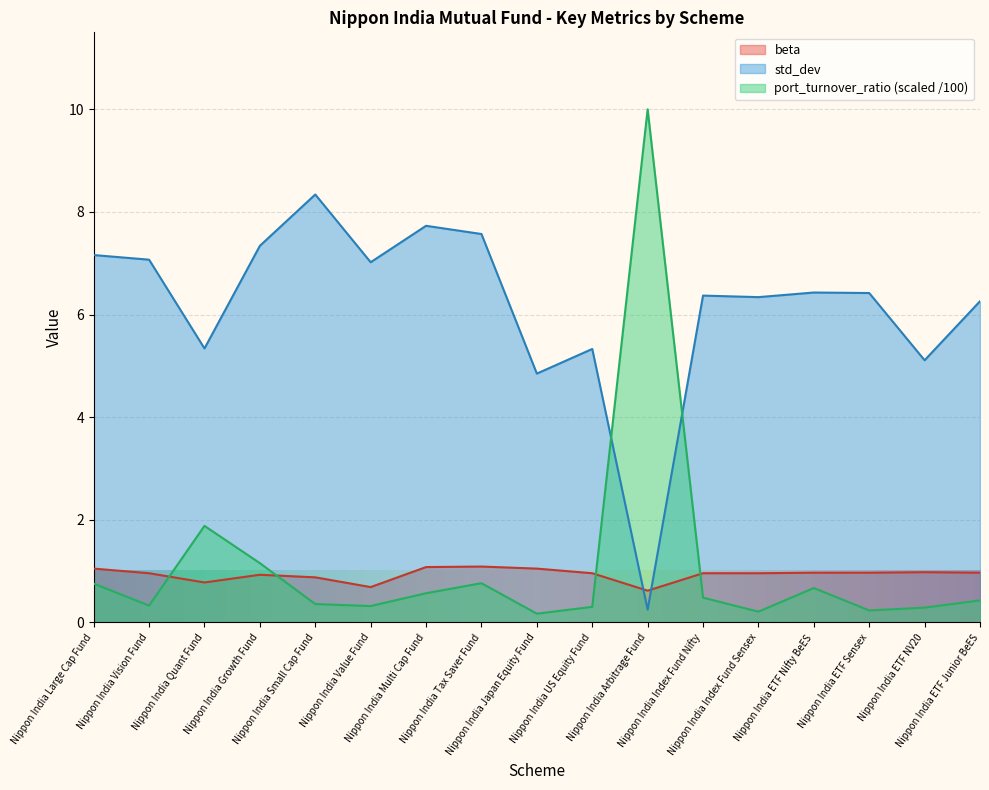

How many distinct data groups are displayed?

3